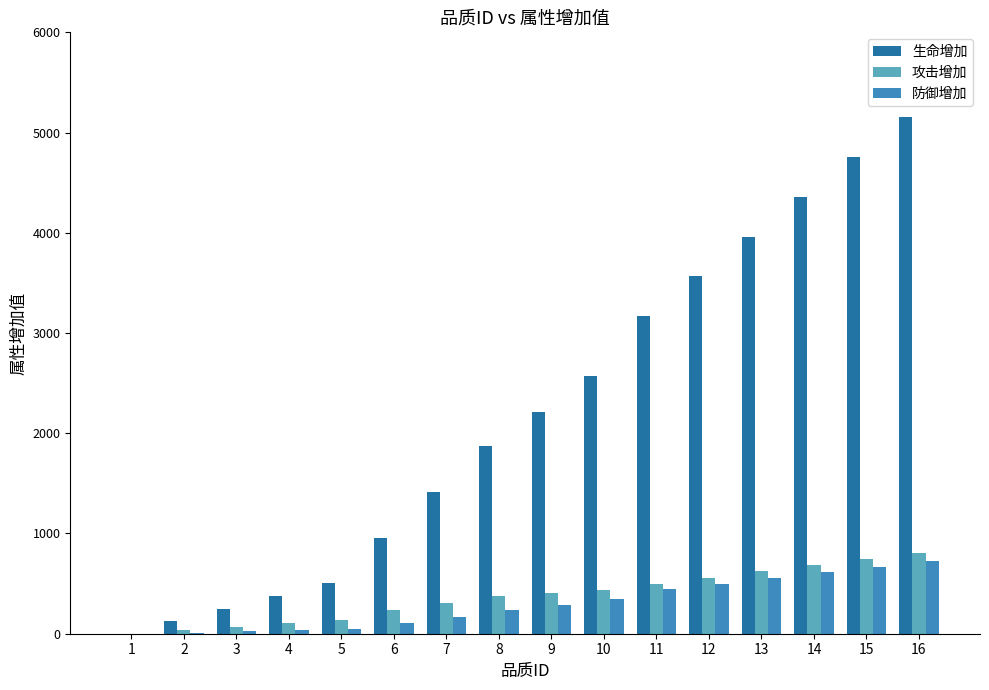

What is the total value across all series at 13?

5141